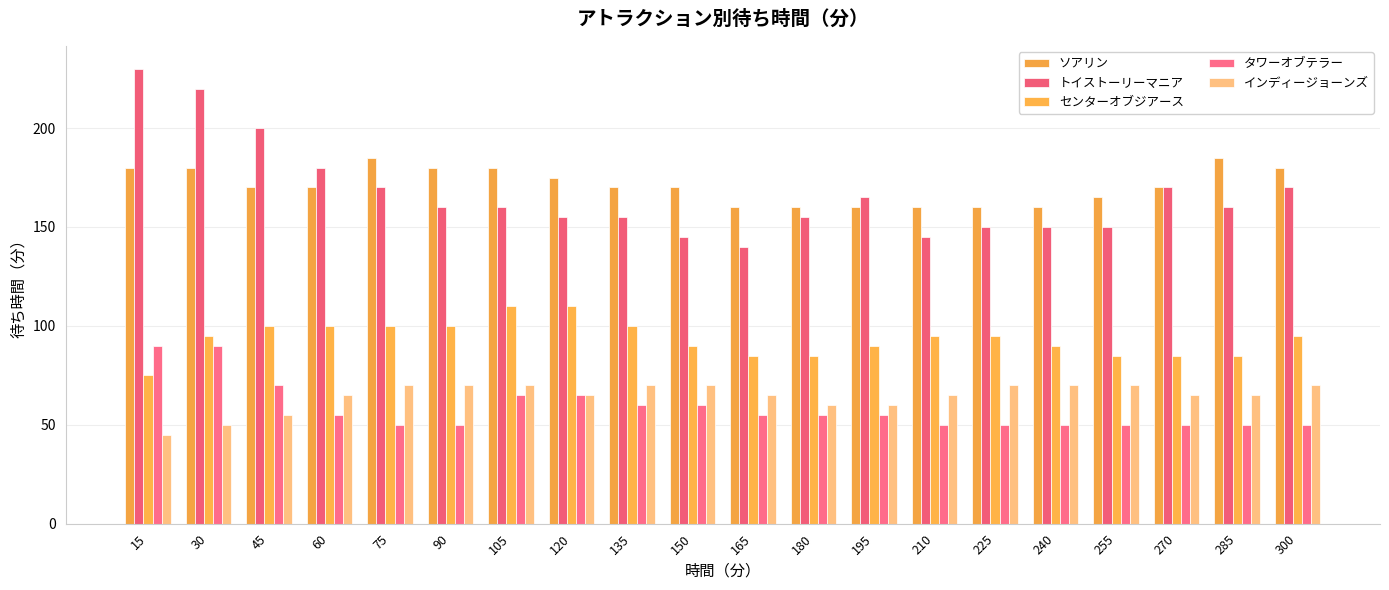

True or false: トイストーリーマニア has a value of 150 at 240.

True